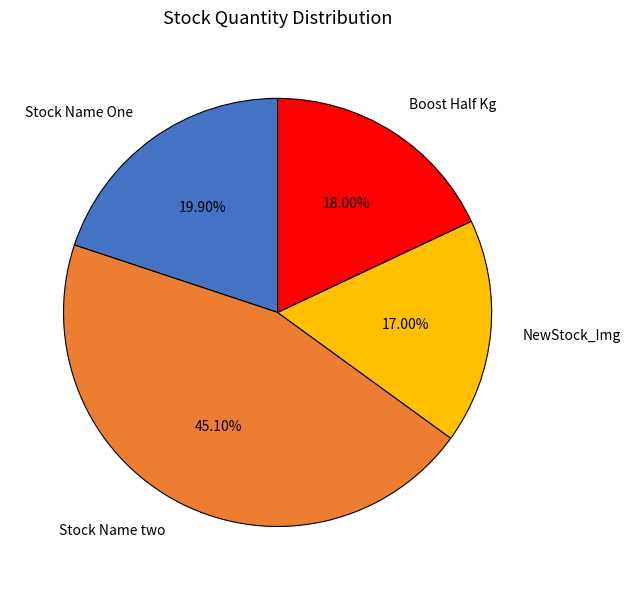

True or false: Boost Half Kg accounts for 11% of the total.

False